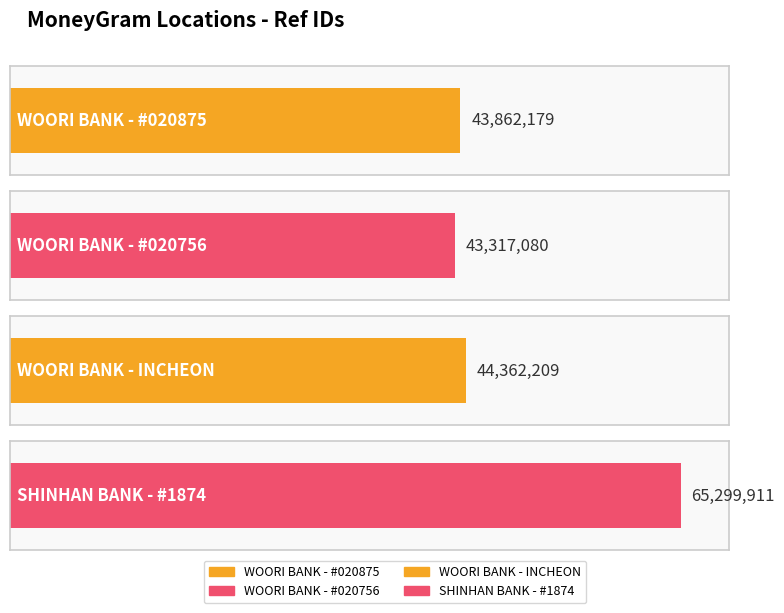

What position from the right is SHINHAN BANK - #1874?

1